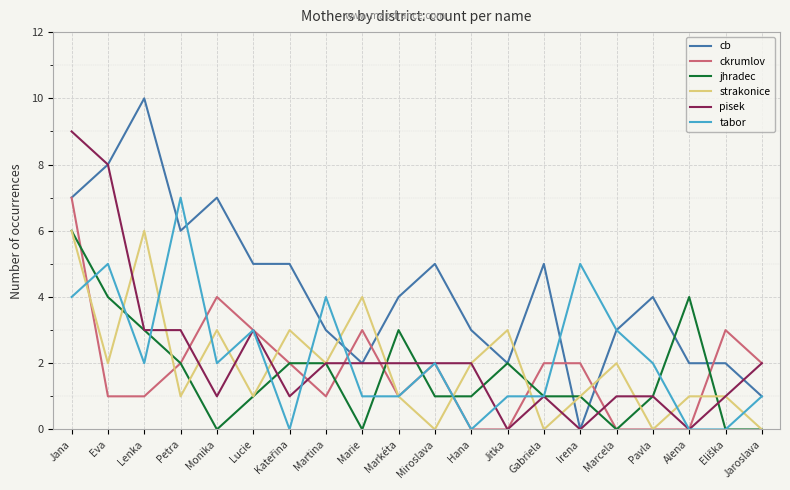

What is the maximum value for jhradec?

6